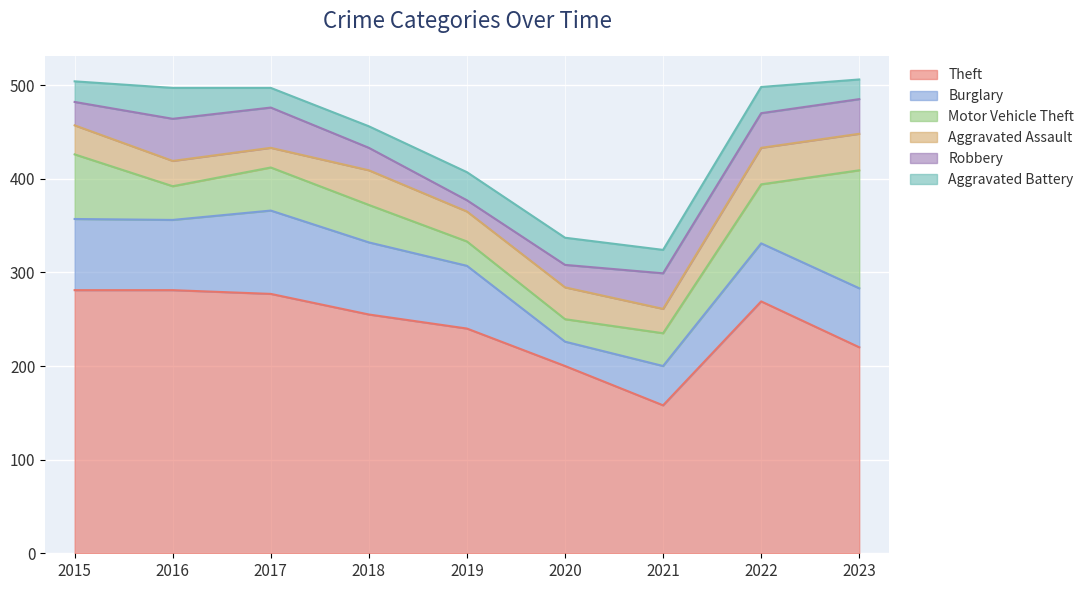

Reading left to right, extract all data points from this chart.

Theft: 2015=281	2016=281	2017=277	2018=255	2019=240	2020=200	2021=158	2022=269	2023=220
Burglary: 2015=76	2016=75	2017=89	2018=77	2019=67	2020=26	2021=42	2022=62	2023=63
Motor Vehicle Theft: 2015=69	2016=36	2017=46	2018=40	2019=26	2020=24	2021=35	2022=63	2023=126
Aggravated Assault: 2015=31	2016=27	2017=21	2018=37	2019=32	2020=34	2021=26	2022=39	2023=39
Robbery: 2015=25	2016=45	2017=43	2018=24	2019=12	2020=24	2021=38	2022=37	2023=37
Aggravated Battery: 2015=22	2016=33	2017=21	2018=23	2019=30	2020=29	2021=25	2022=28	2023=21